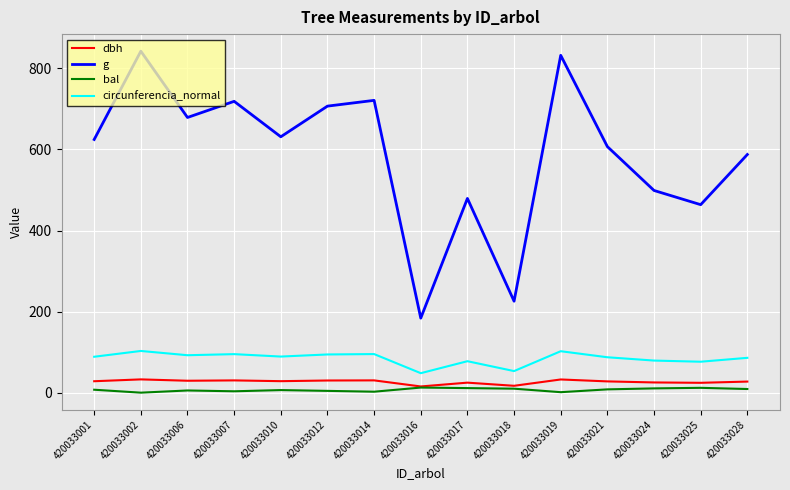

At which label does bal first exceed 7?

420033001